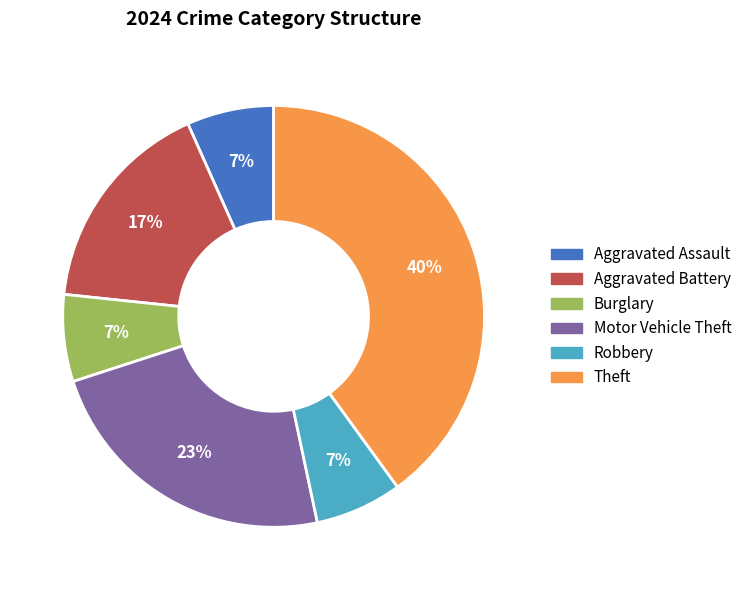

Count the number of slices in the pie.

6